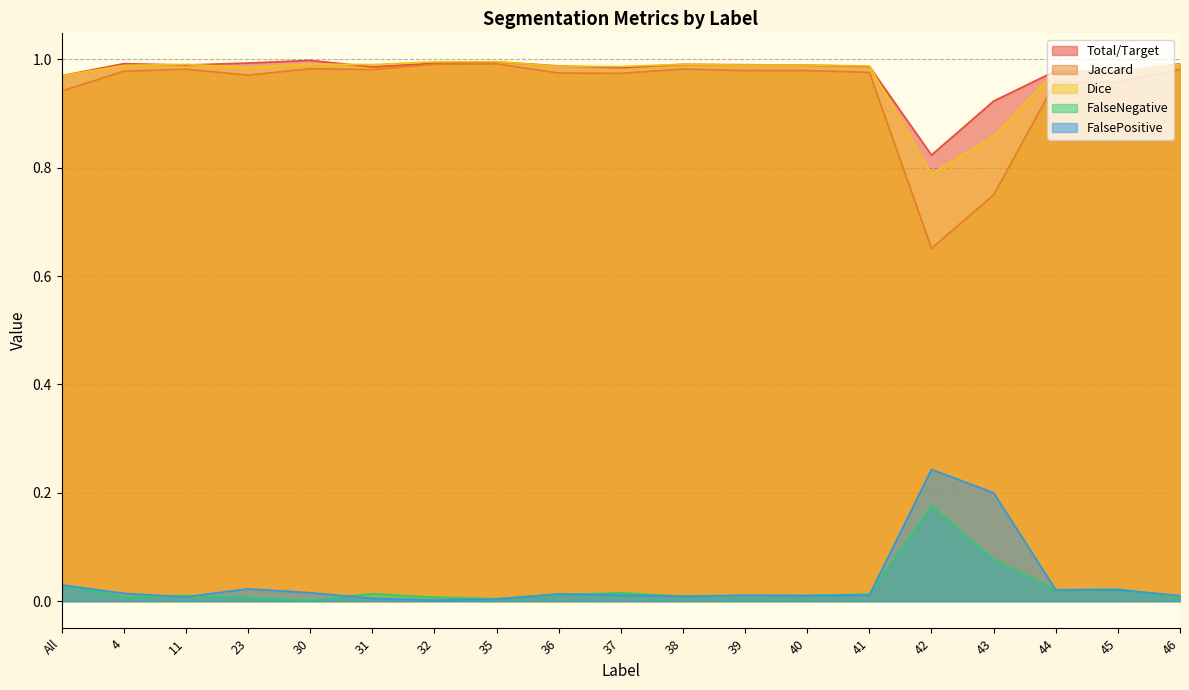

True or false: FalseNegative and Dice intersect in this chart.

False